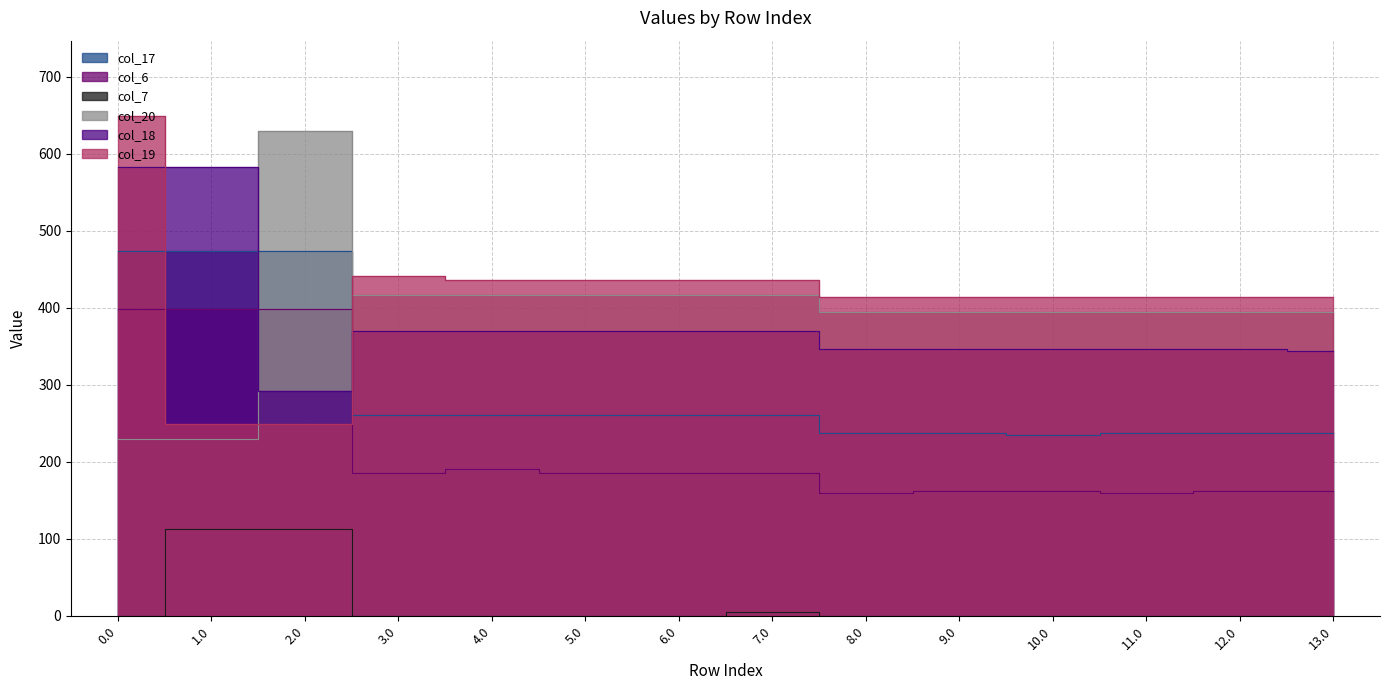

What is the maximum value for col_6?

398.2